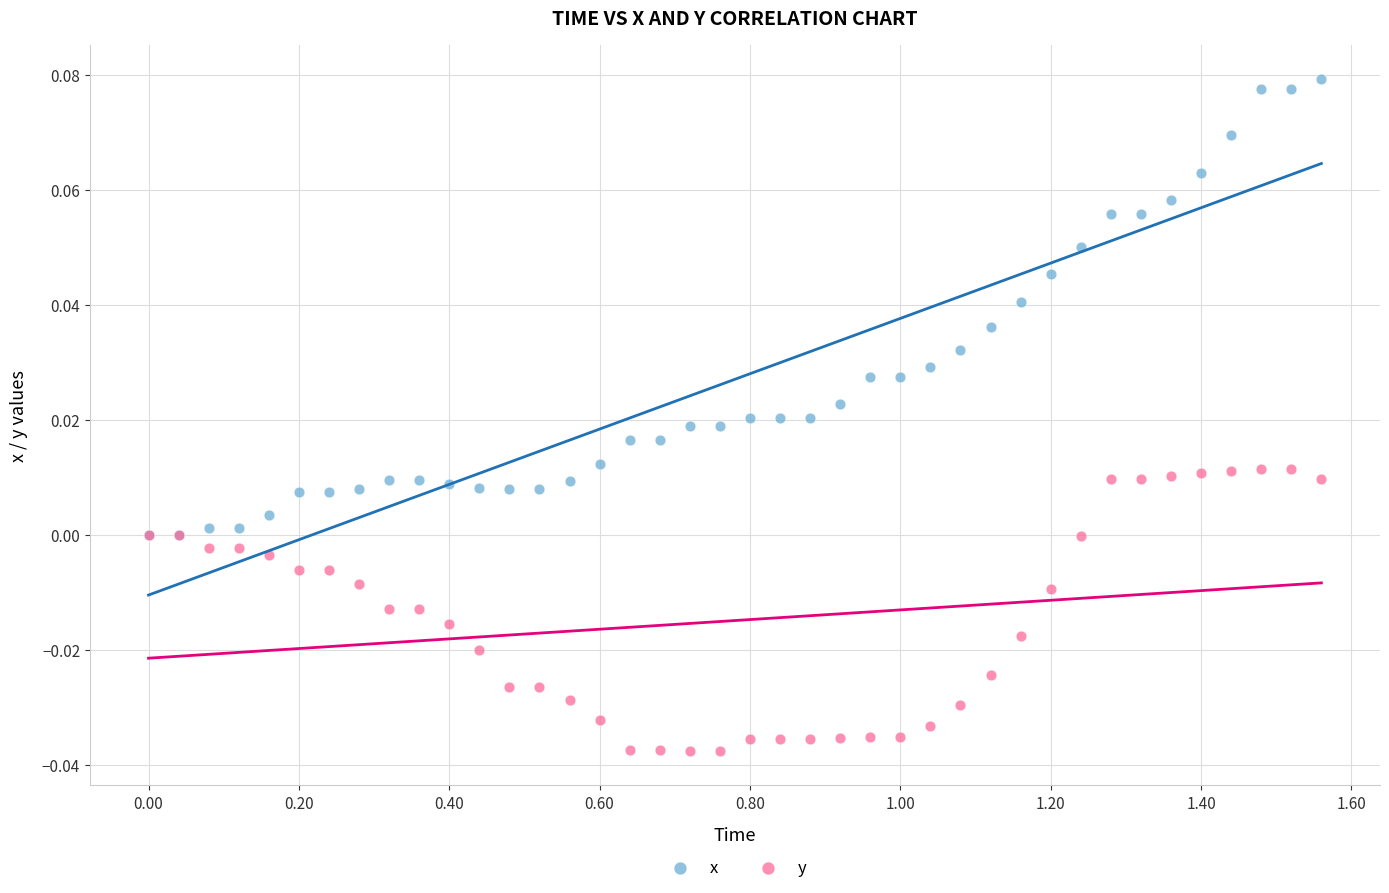

What are all the series names shown in the legend?

x, y